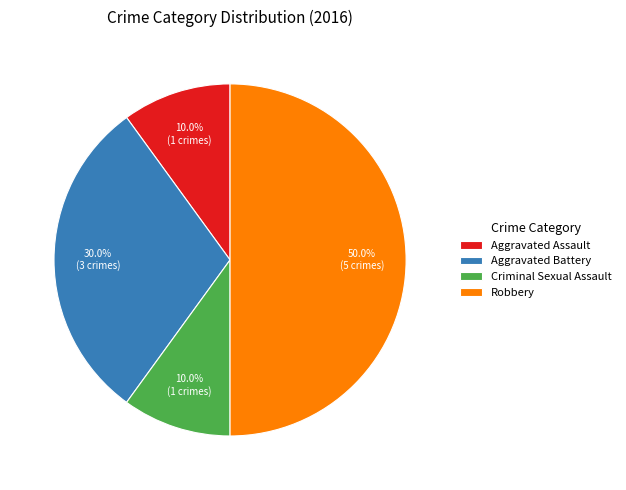

To the nearest percent, what portion does Criminal Sexual Assault represent?

10%